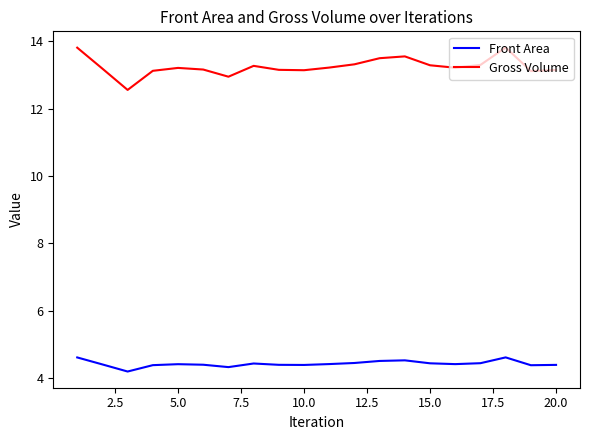

What is the greatest value displayed?

13.8